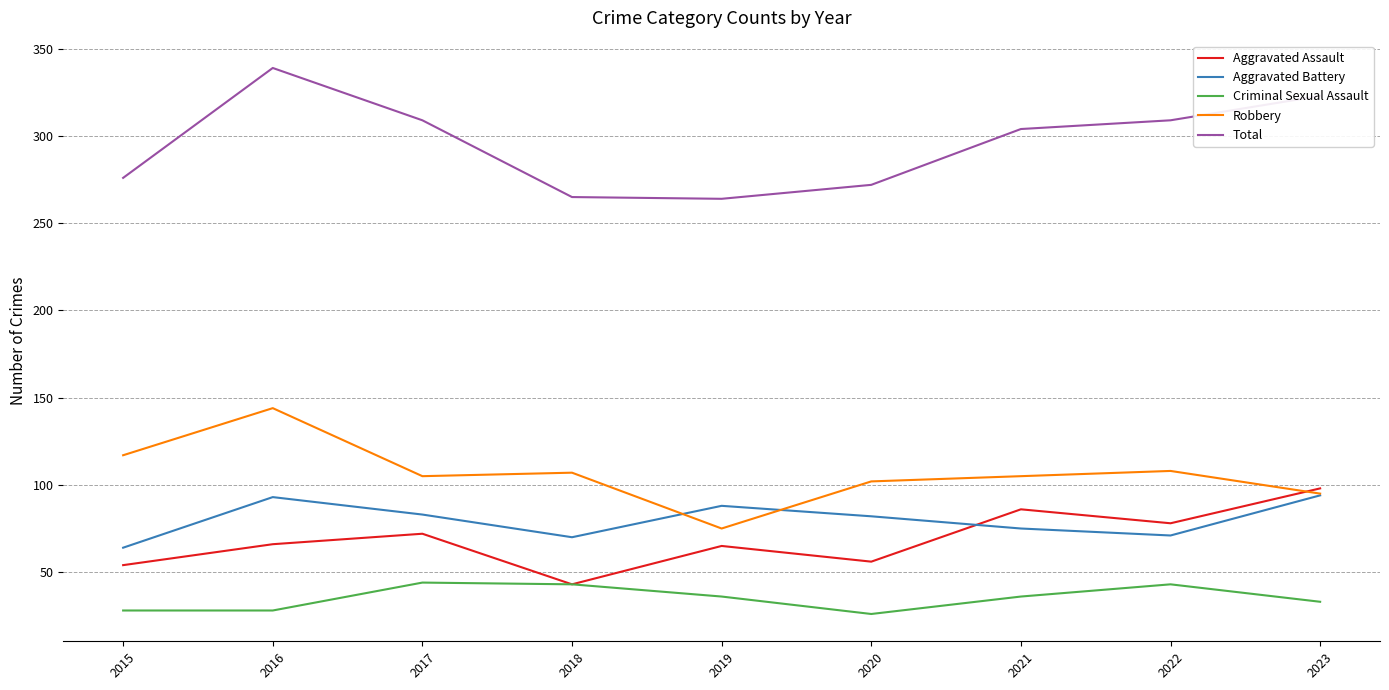

Which series has the largest range (max minus min)?

Total